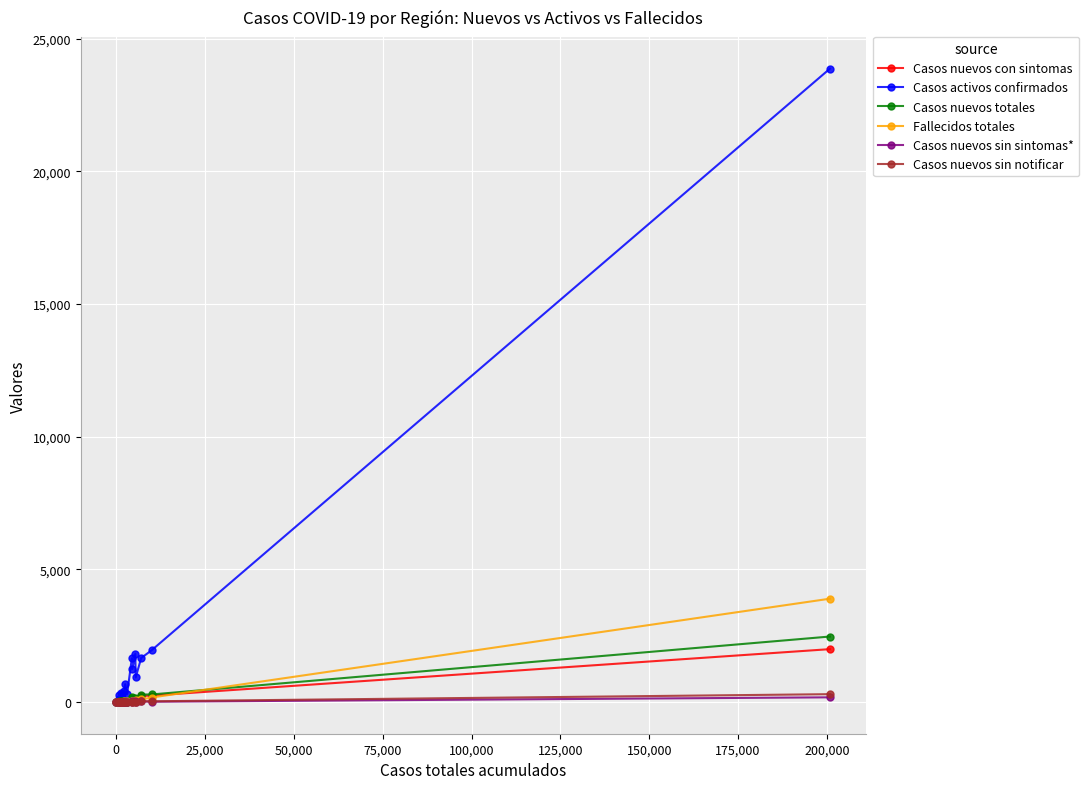

What is the greatest value displayed?

23867